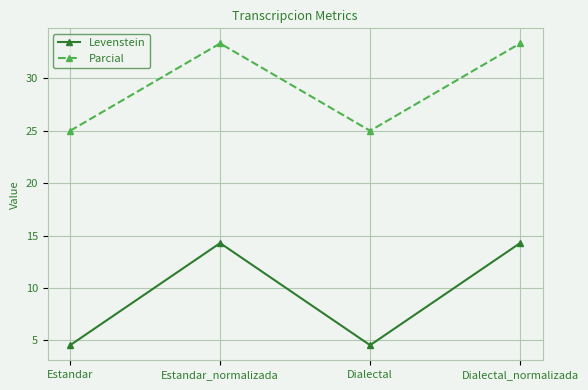

What is the minimum value for Parcial?

25.0